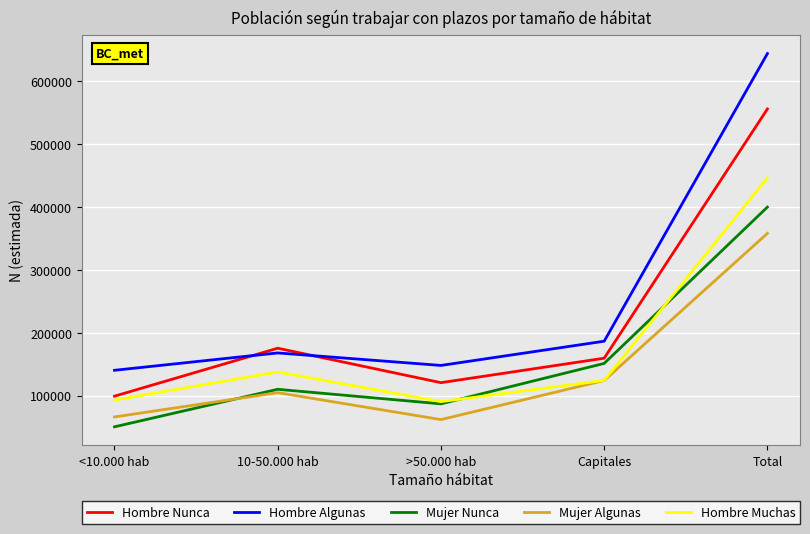

Where is Mujer Nunca nearest to the value 225505?

Capitales